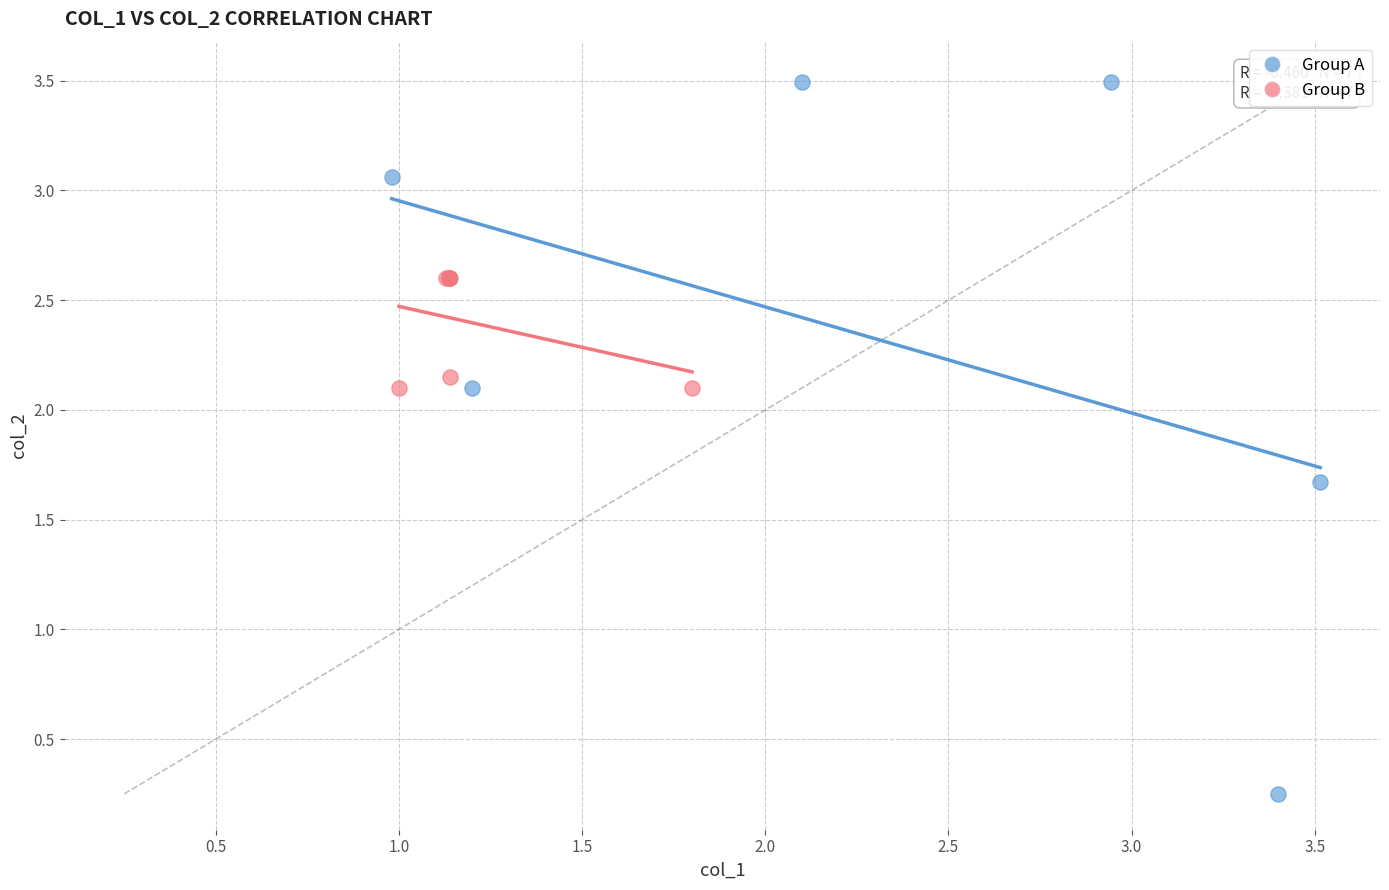

What are all the series names shown in the legend?

Group A, Group B